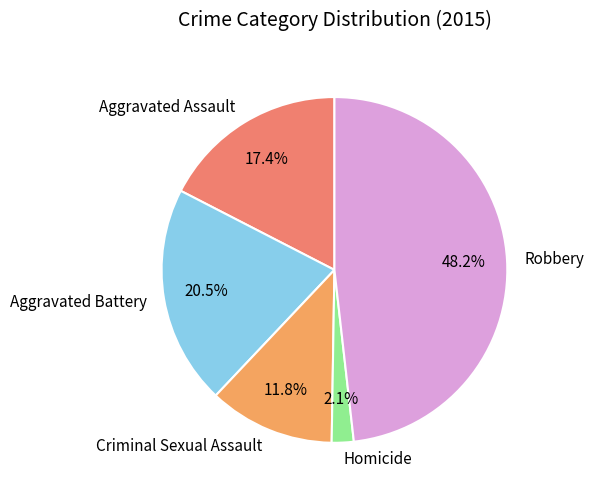

To the nearest percent, what is the difference between the largest and smallest slice percentages?

46%